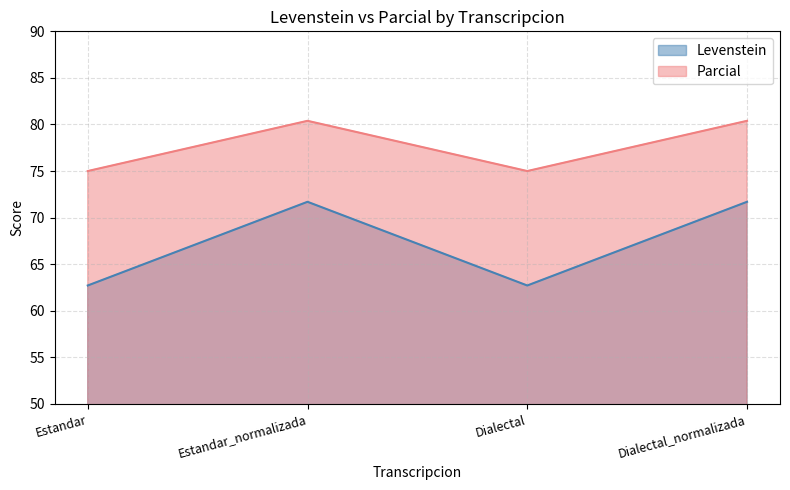

Does the chart have visible grid lines?

Yes